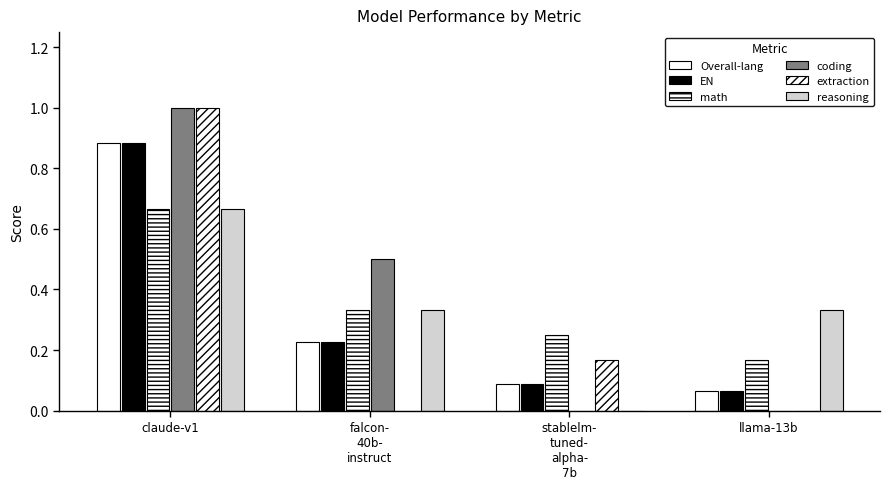

Which series has the largest range (max minus min)?

coding